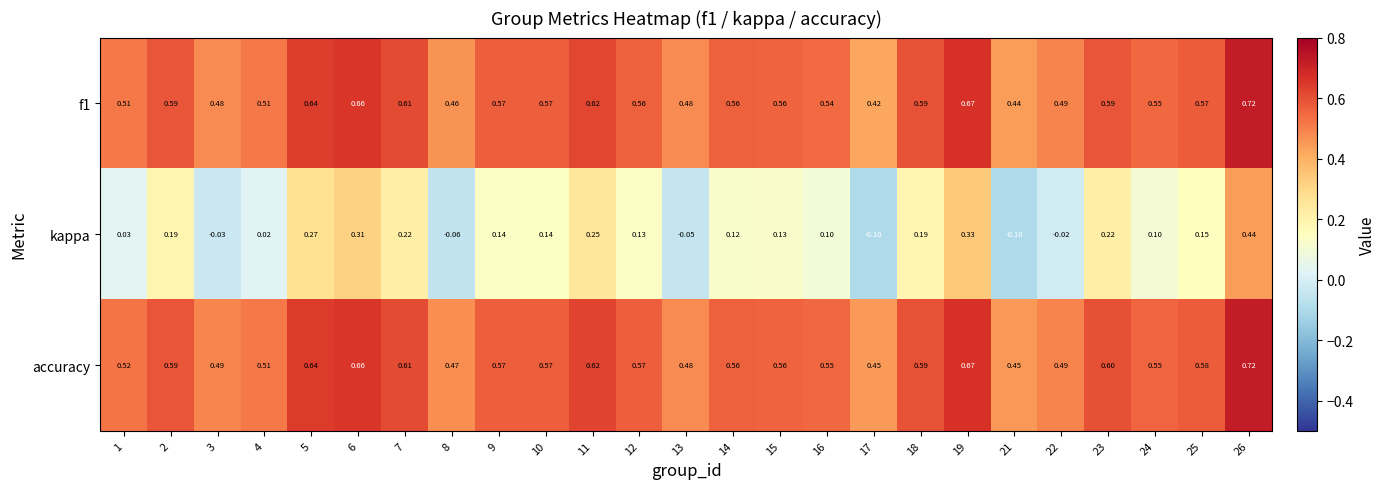

Rank the series at 25 from lowest to highest value.

kappa, f1, accuracy